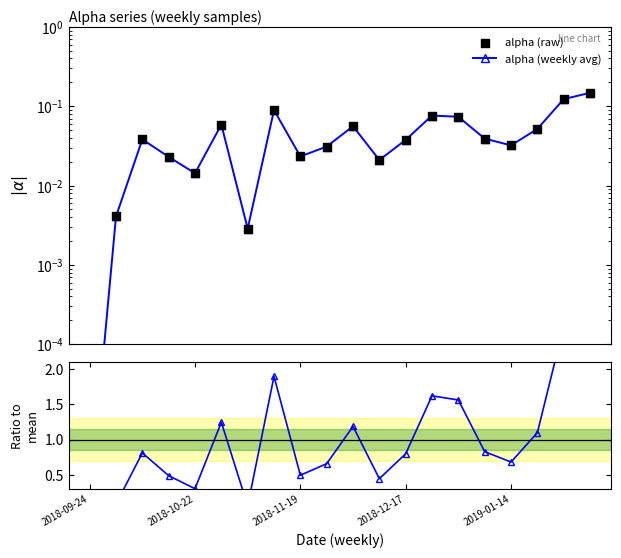

Is the value of alpha (raw) at 17 greater than the value of ratio to mean at 6?

No